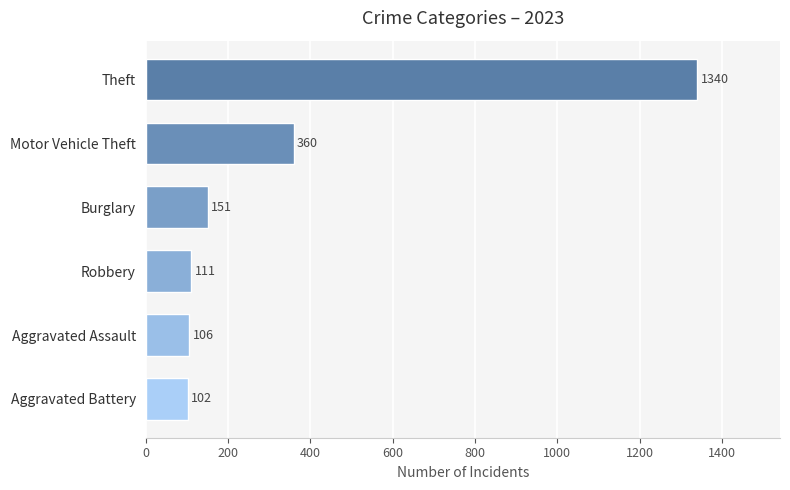

Rank the categories by value from lowest to highest.

Aggravated Battery, Aggravated Assault, Robbery, Burglary, Motor Vehicle Theft, Theft